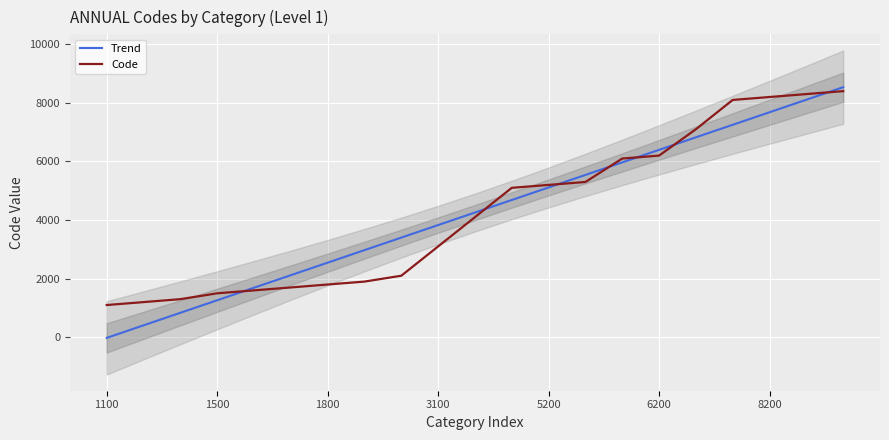

The Code series shows 6200.0 at 6200. True or false?

True